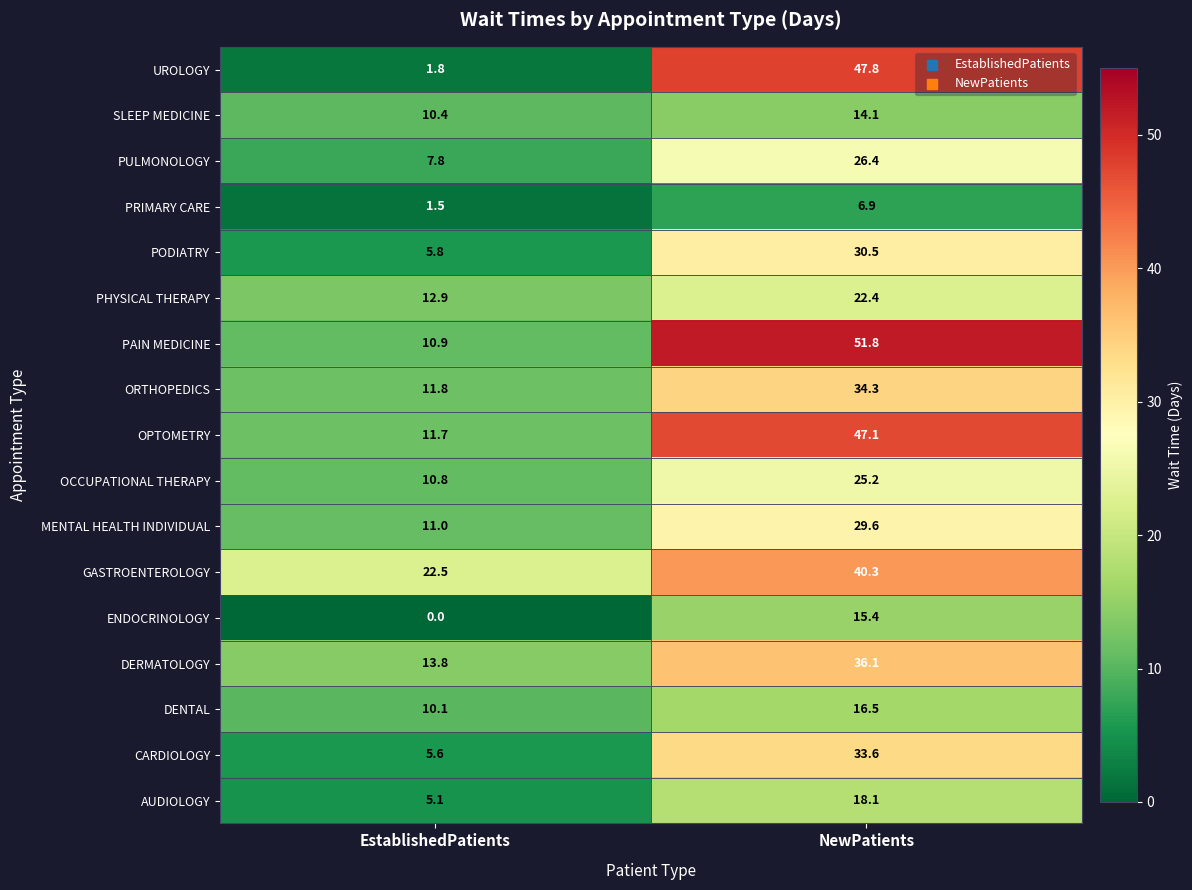

At which label does CARDIOLOGY first exceed 33?

NewPatients